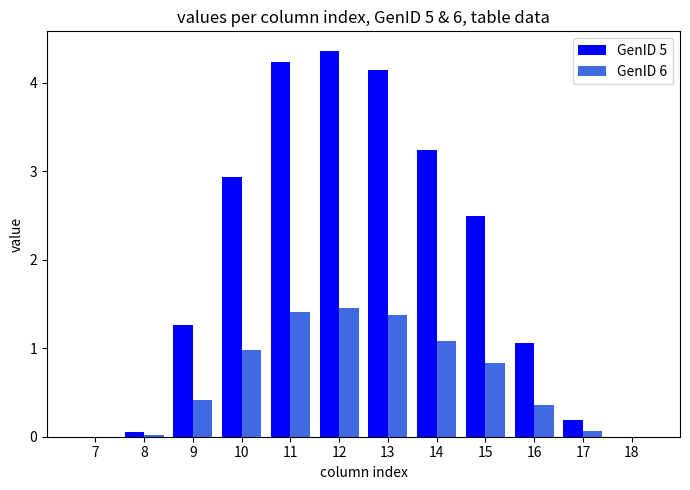

The value of GenID 5 at 18 is 0.0. True or false?

True